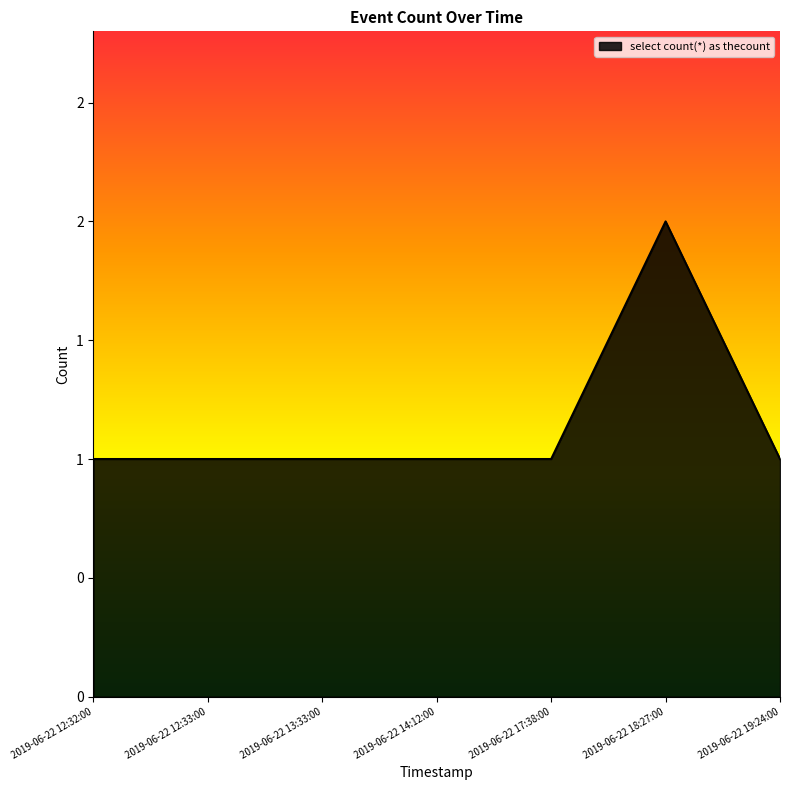

Read the value at 2019-06-22 12:32:00.

1